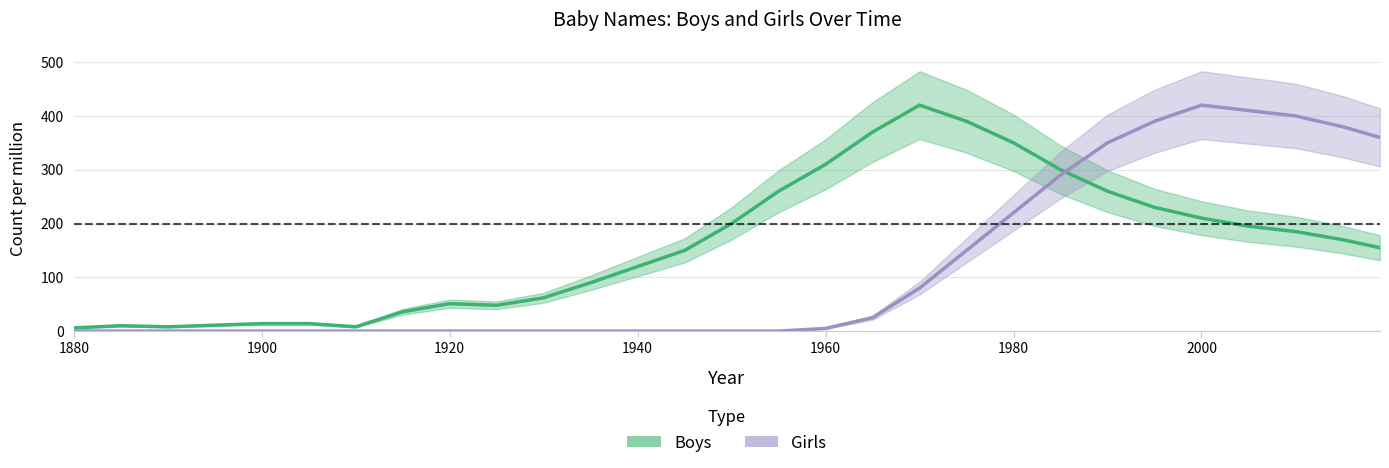

Count the number of data series in this chart.

2